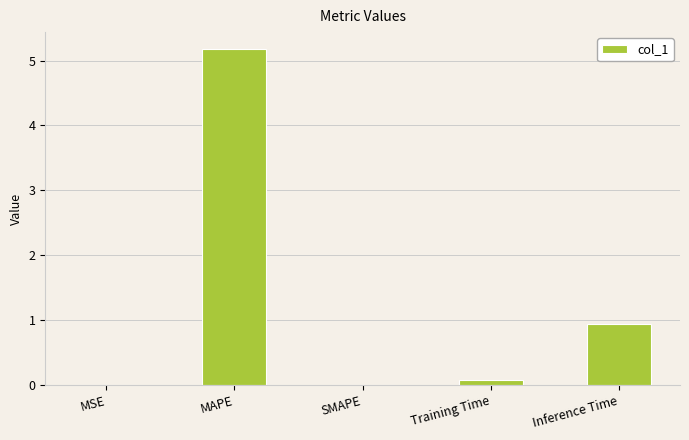

What is the sum of all values?

6.2